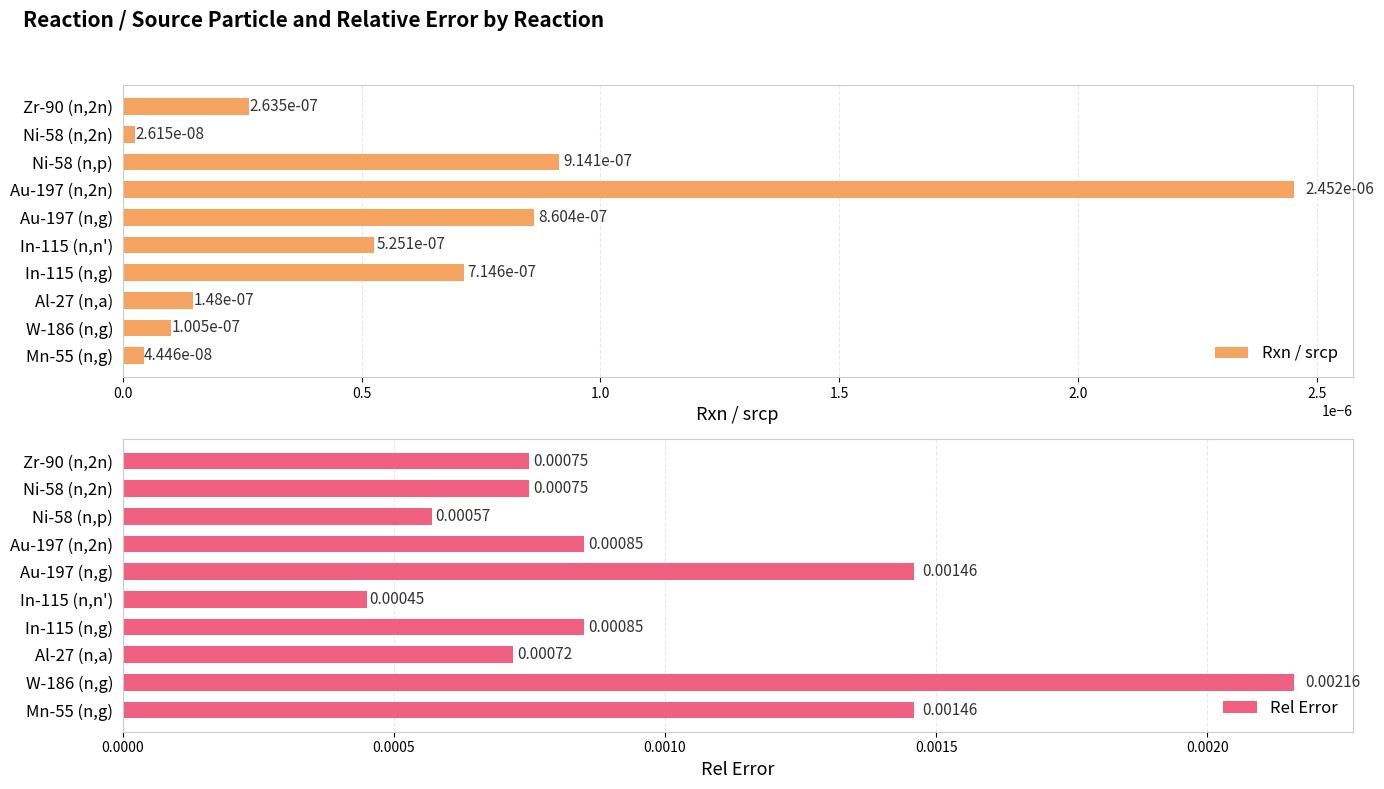

At how many categories does at least one series exceed 0?

10